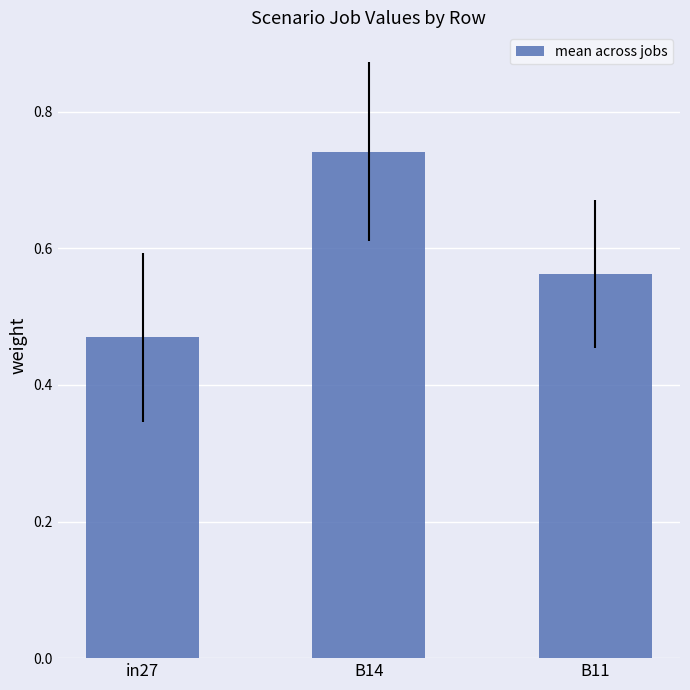

Which category has the lowest value across all series?

in27